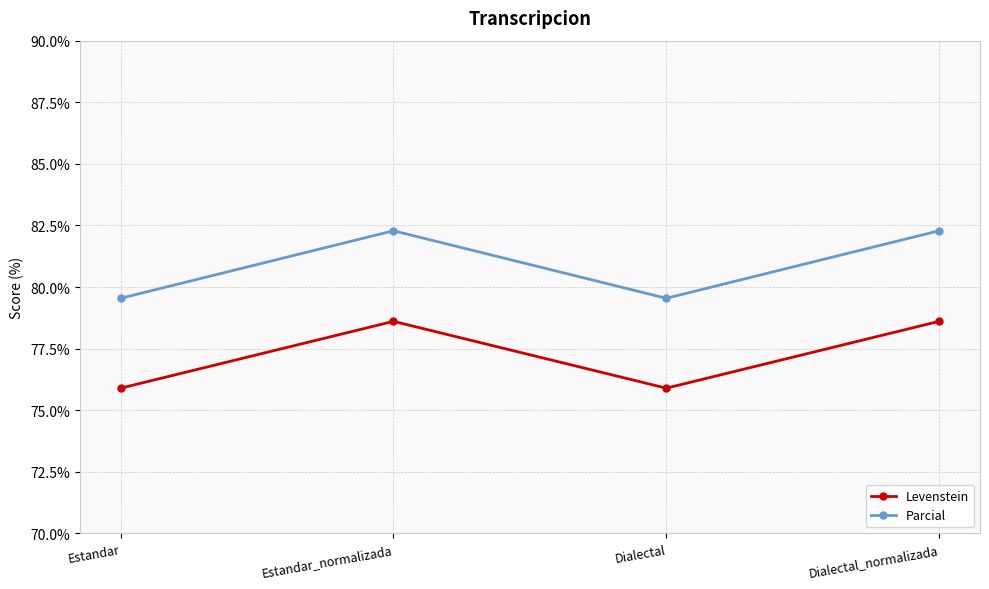

At how many categories does at least one series exceed 76?

4